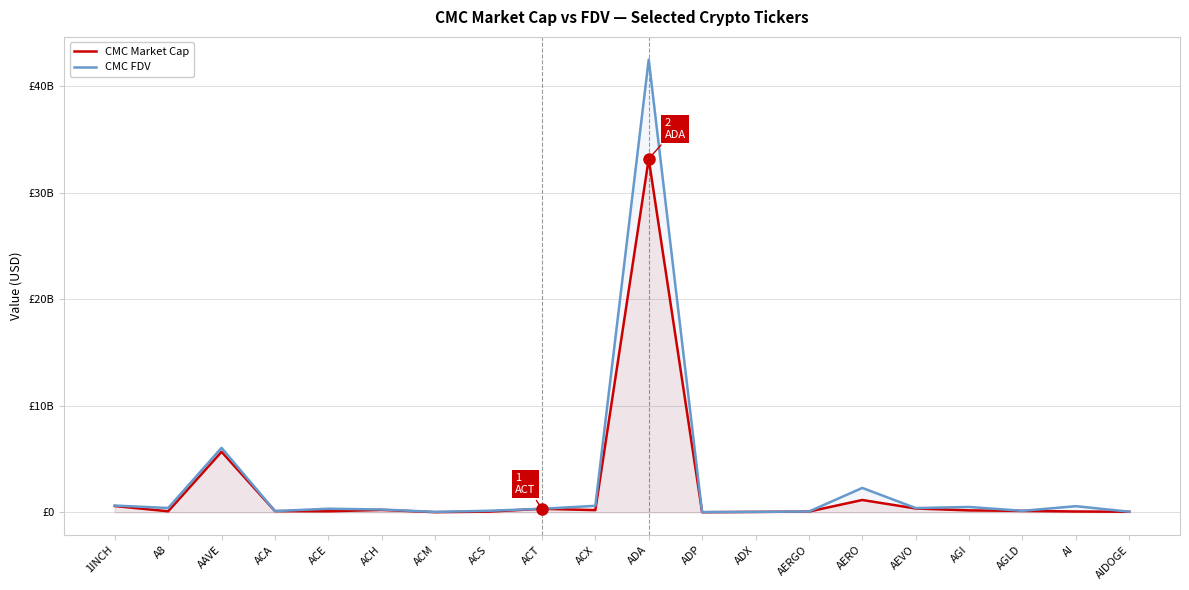

Count the number of data series in this chart.

2